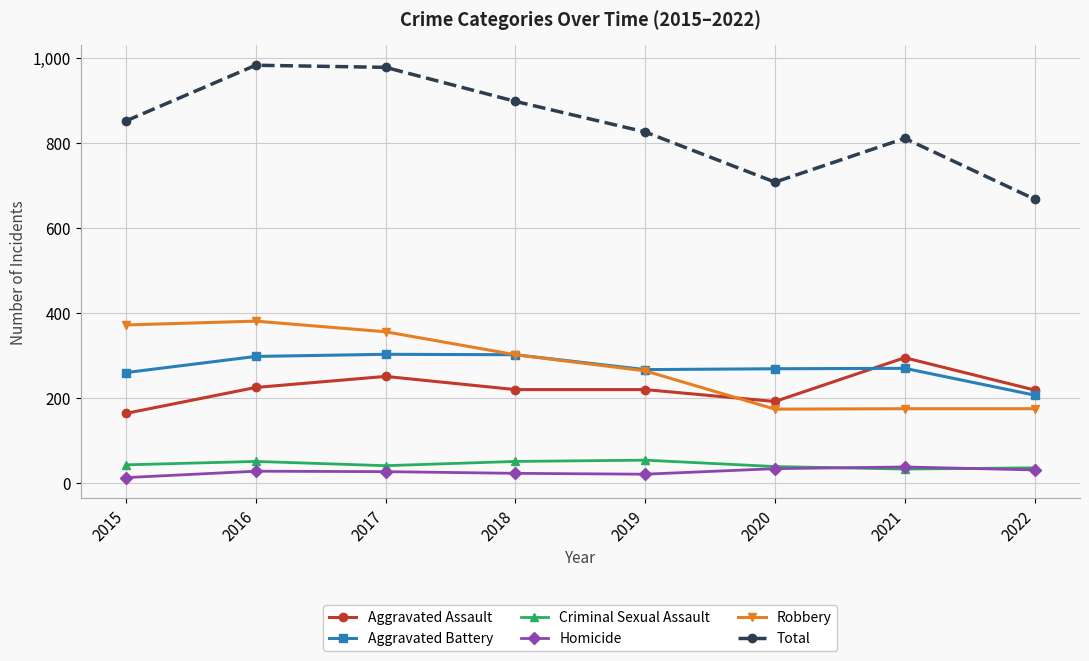

What is the greatest value displayed?

983